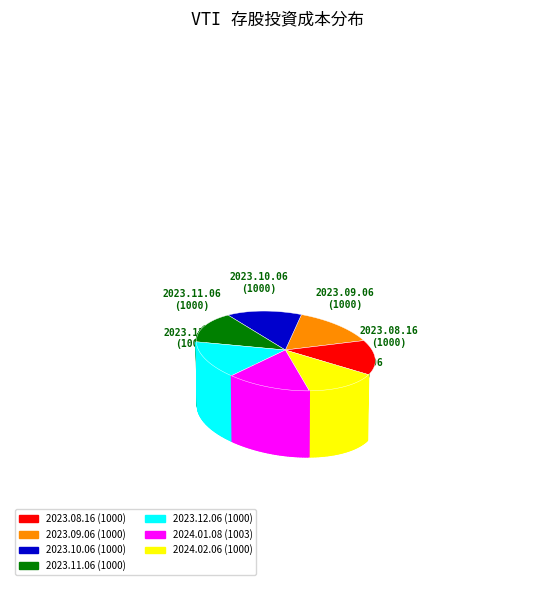

Count the number of slices in the pie.

7